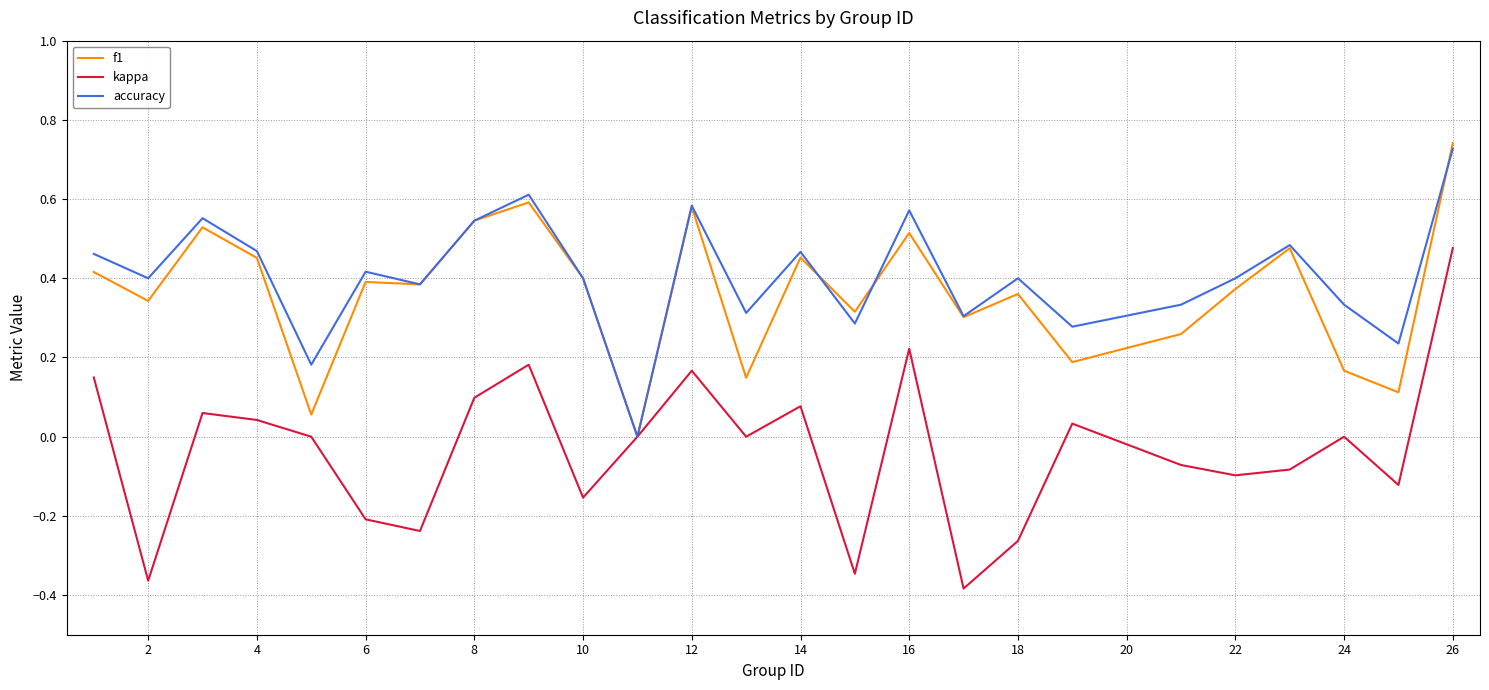

Which series has the widest spread of values?

kappa